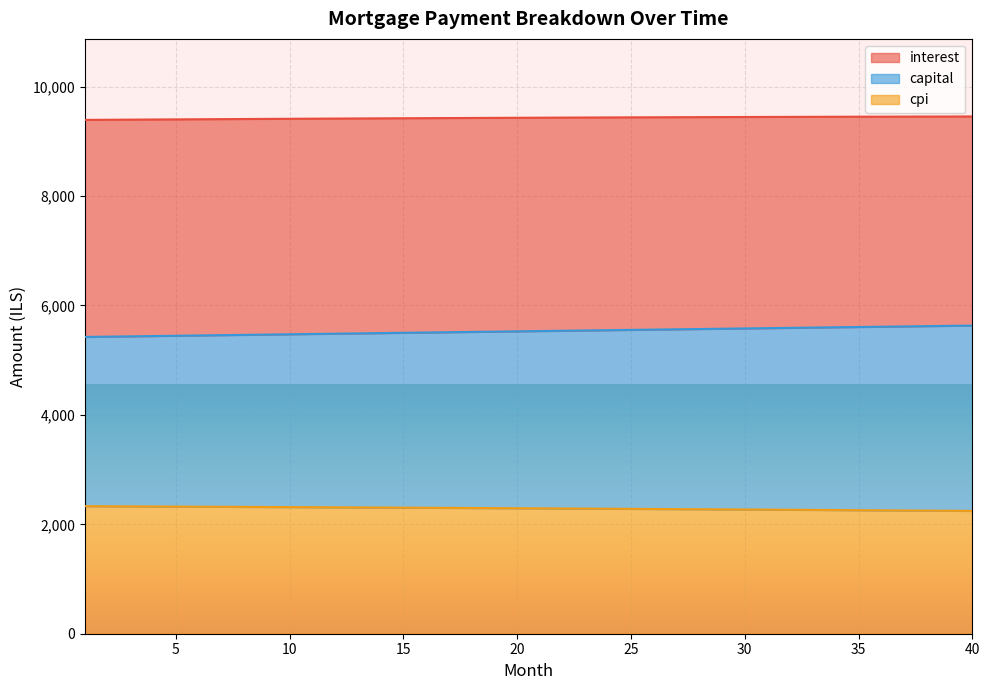

True or false: interest has a value of 3926.0 at 40.

False